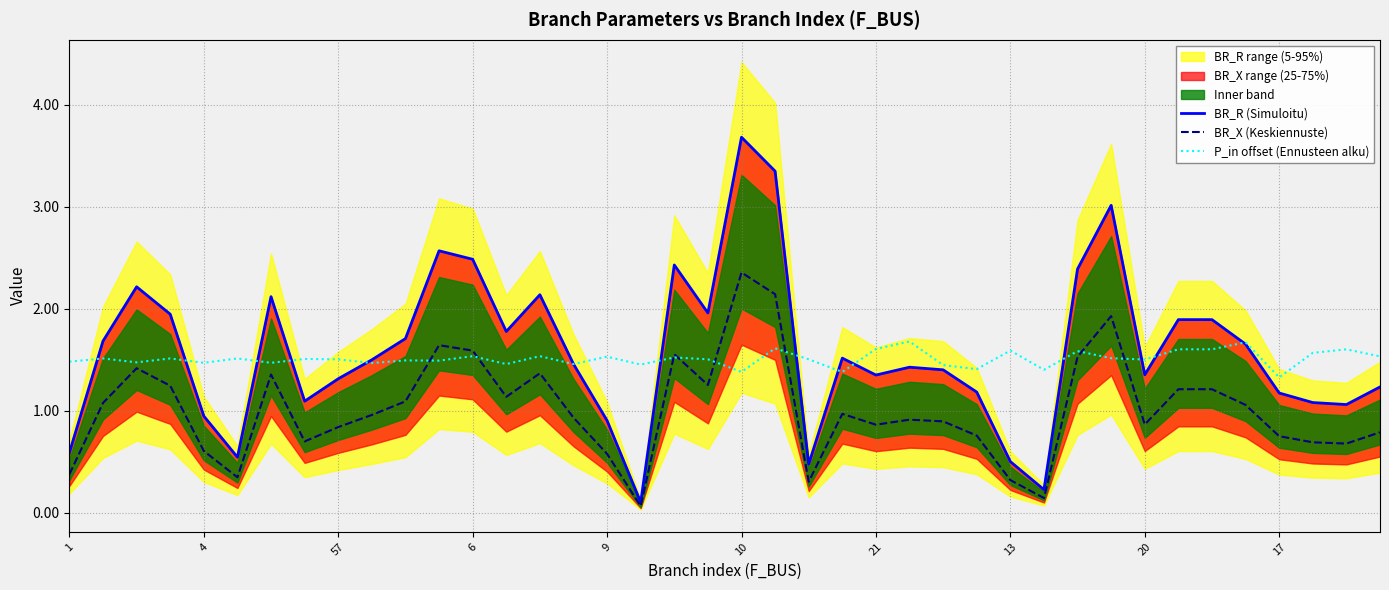

True or false: BR_R (Simuloitu) and BR_X (Keskiennuste) intersect in this chart.

False